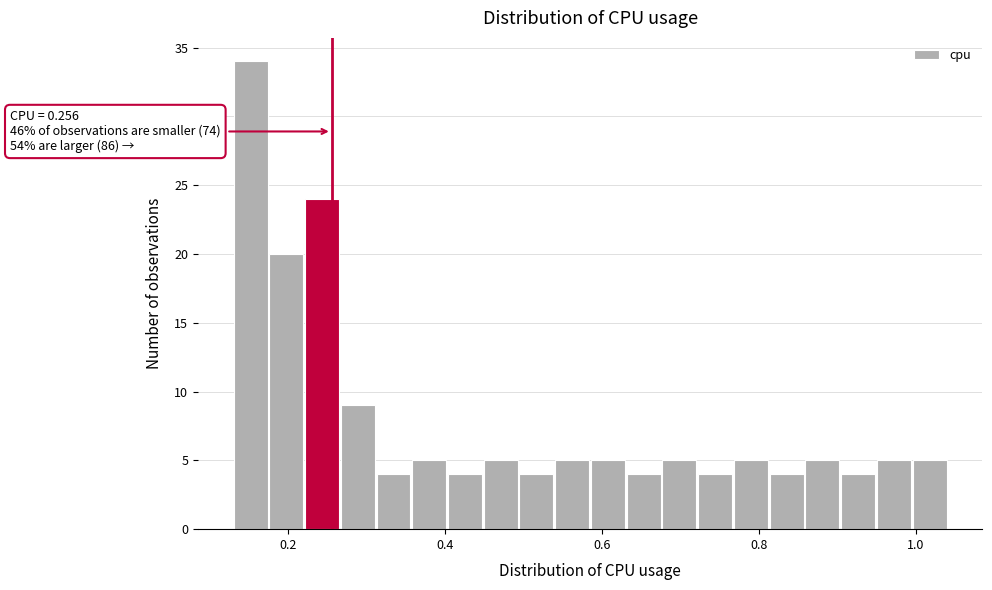

Around what value on the x-axis is the tallest bar? Give the approximate position of its centre, as read against the axis.

0.16